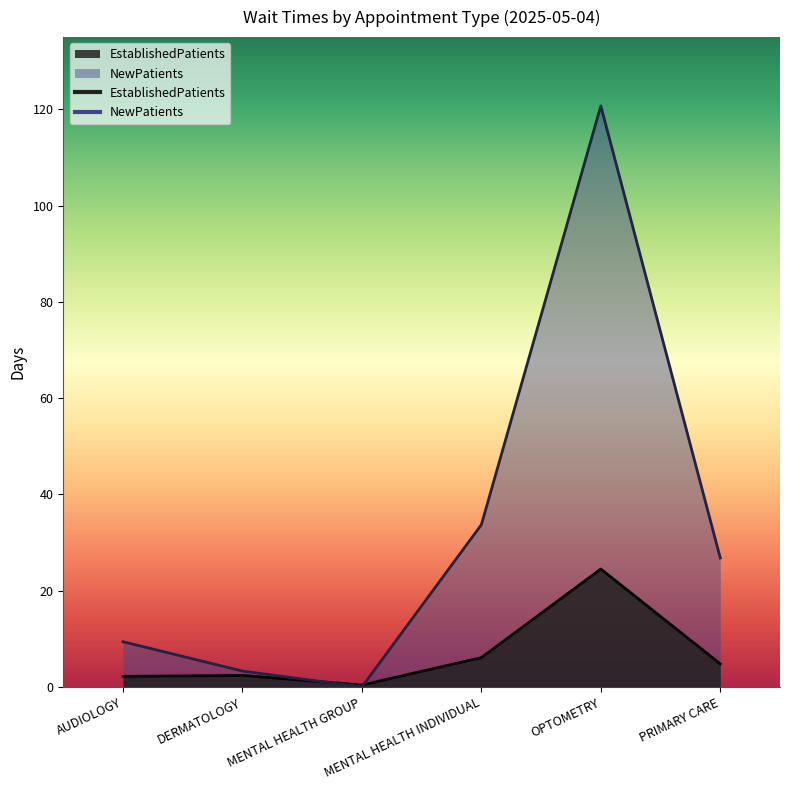

Reading left to right, transcribe all the data shown in this chart.

EstablishedPatients: AUDIOLOGY=2.2	DERMATOLOGY=2.4	MENTAL HEALTH GROUP=0.4	MENTAL HEALTH INDIVIDUAL=6.1	OPTOMETRY=24.5	PRIMARY CARE=4.8
NewPatients: AUDIOLOGY=9.4	DERMATOLOGY=3.3	MENTAL HEALTH GROUP=0.0	MENTAL HEALTH INDIVIDUAL=33.7	OPTOMETRY=120.7	PRIMARY CARE=26.8